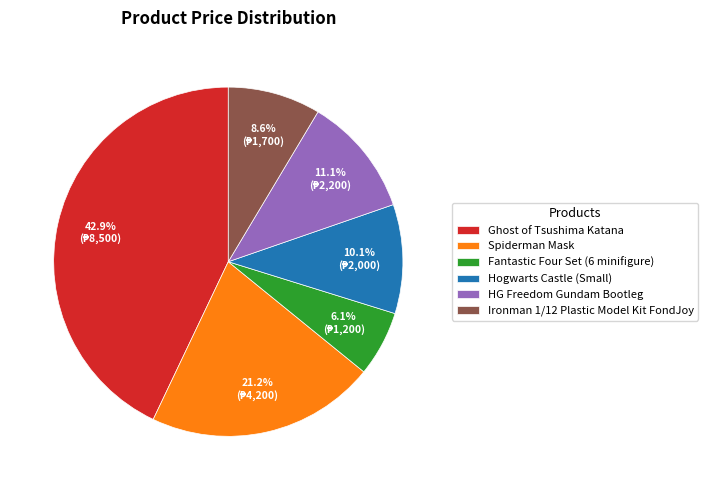

The Ironman 1/12 Plastic Model Kit FondJoy slice represents 1% of the pie. True or false?

False